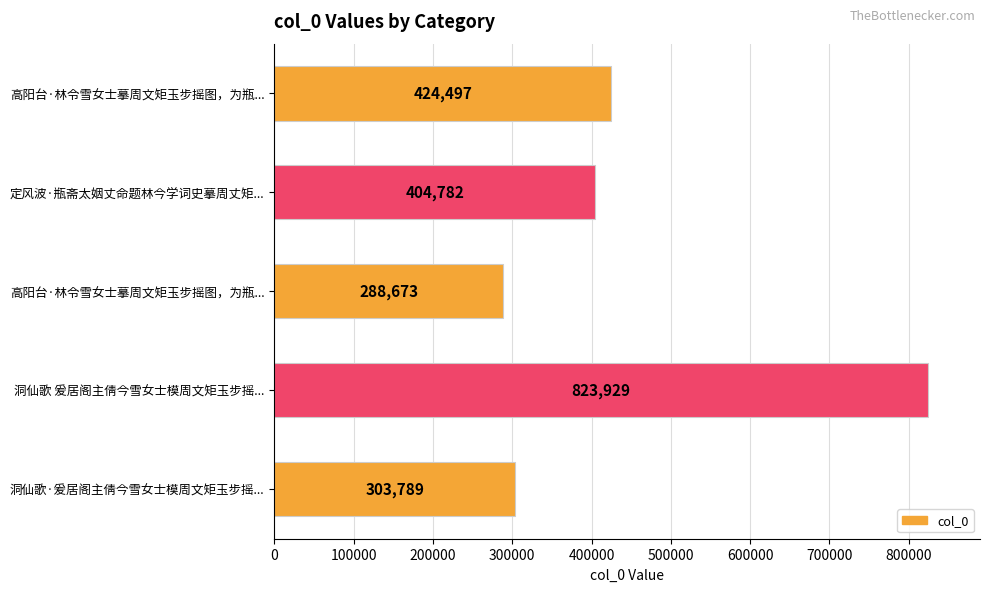

How many categories are shown in the chart?

5